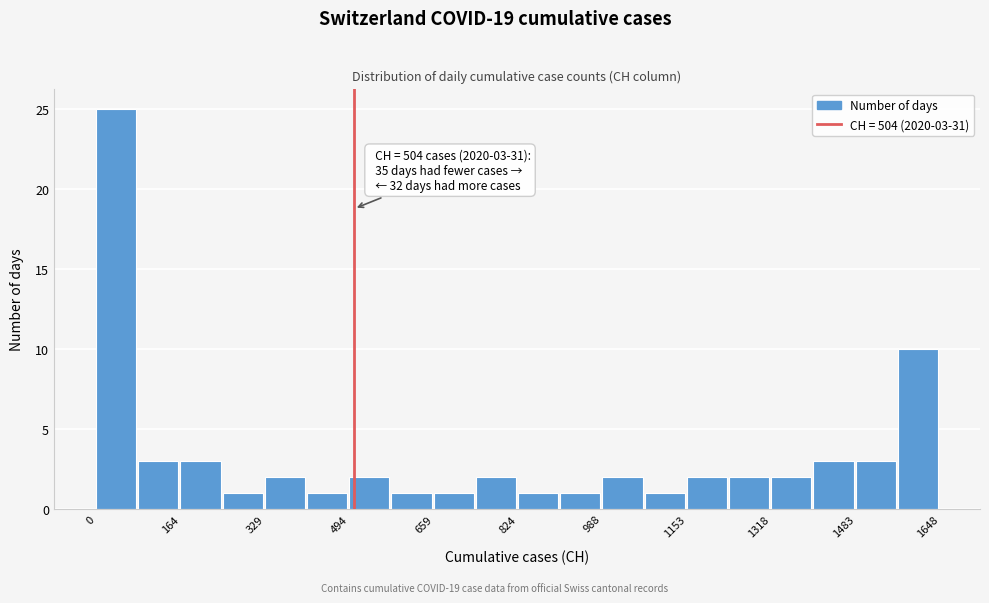

Over which range of the x-axis is the bar tallest?

0 to 80